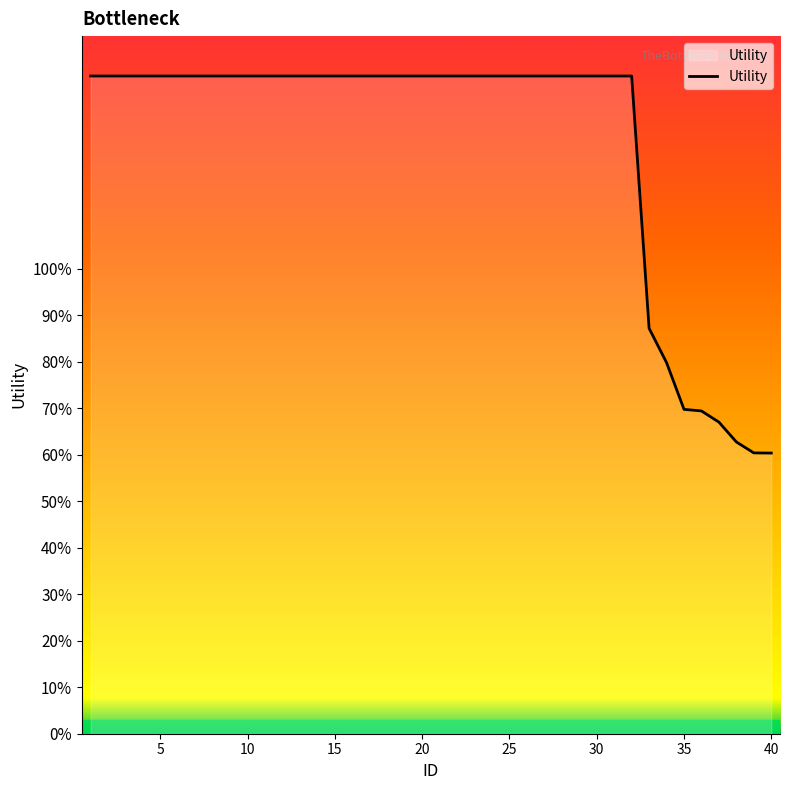

Does the chart display data point markers on the line(s)?

No